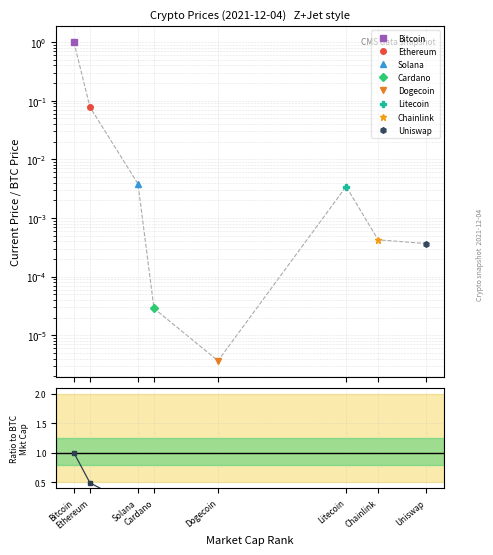

How many lines are shown in the chart?

1